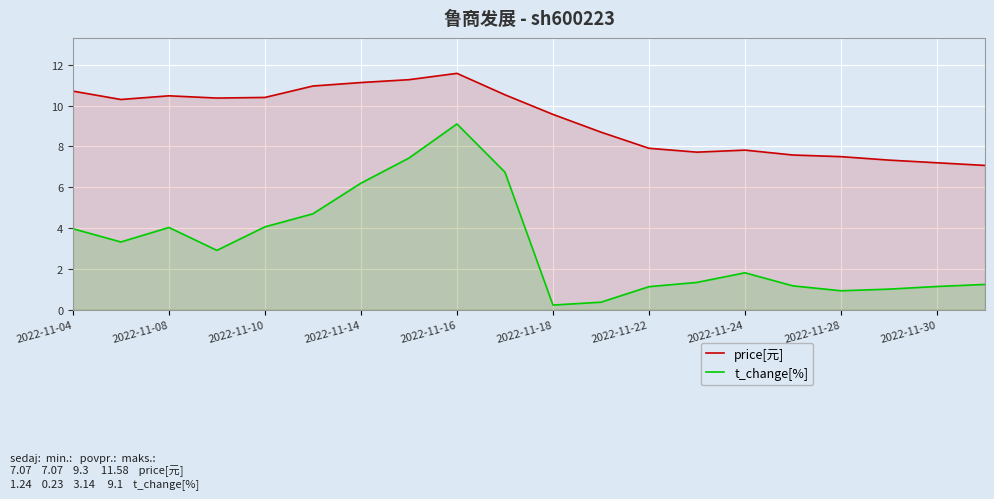

What is the sum of all t_change[%] values?

62.8